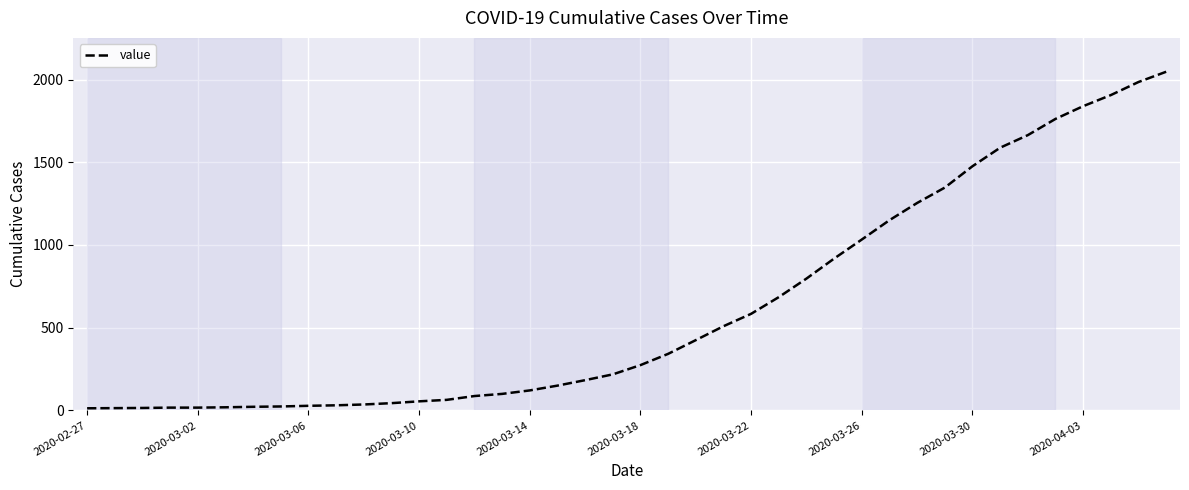

What is the difference between the maximum and minimum values?

2034